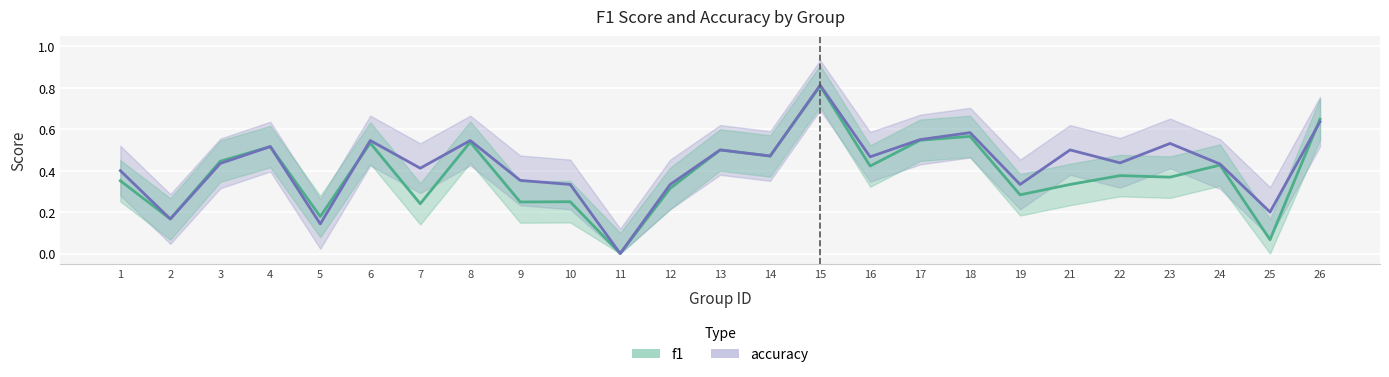

At which label is accuracy closest to 0?

11